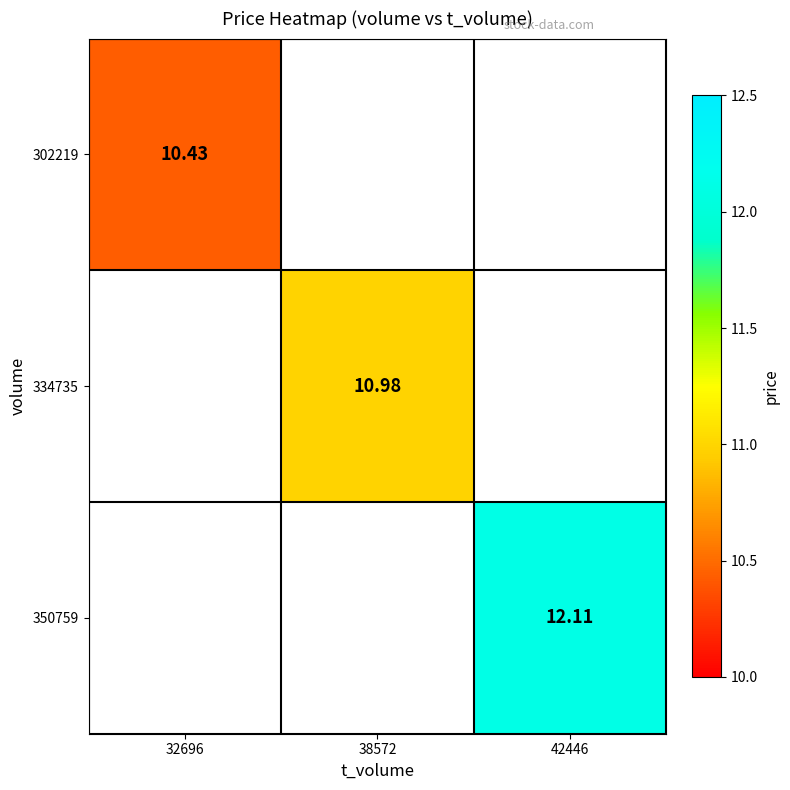

The 350759 series shows 8.1 at 42446. True or false?

False